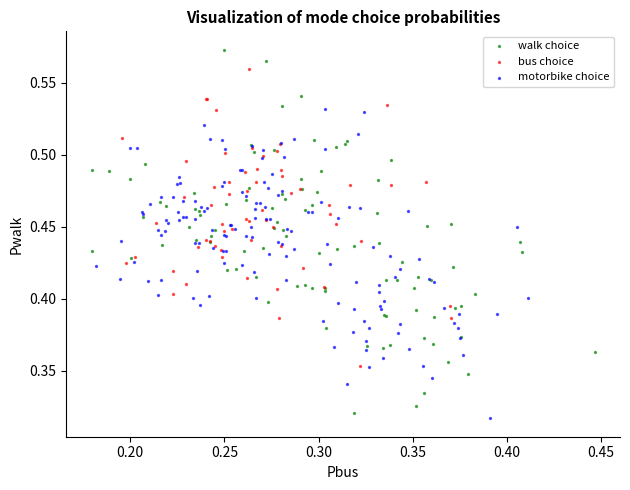

Which series contains the lowest Y value?

motorbike choice